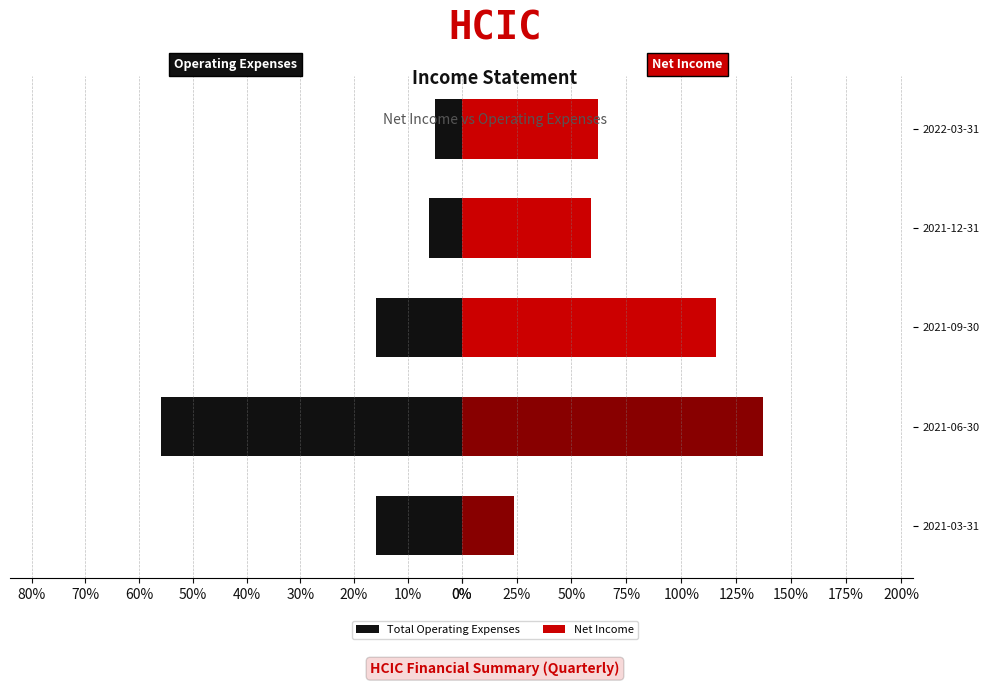

How many groups of bars are there?

5